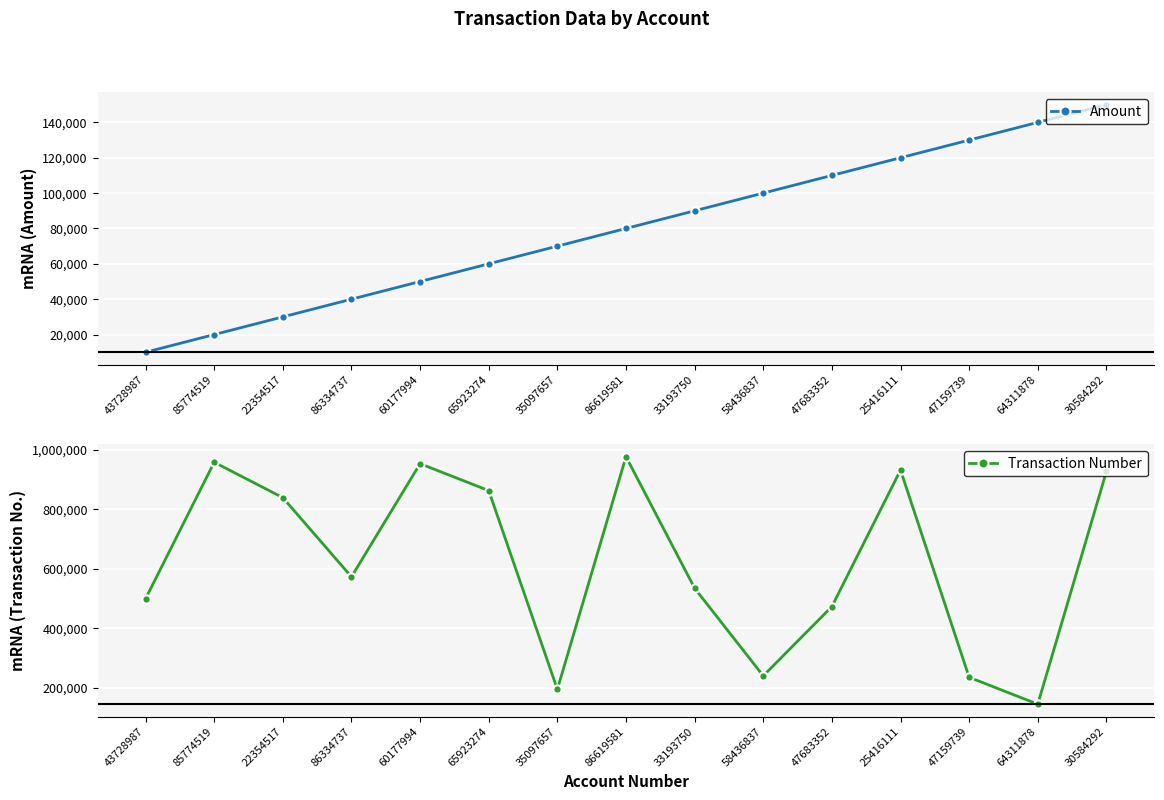

Reading left to right, what are all the values shown in this chart?

Amount: 10000	20000	30000	40000	50000	60000	70000	80000	90000	100000	110000	120000	130000	140000	150000
Transaction Number: 499252	957617	838908	572941	952822	862521	195144	976434	534801	240426	473049	931414	235630	145329	926619